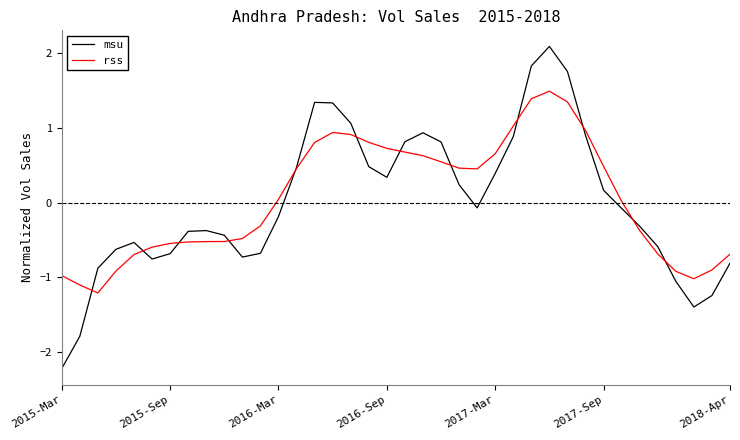

What is the maximum value for rss?

1.5